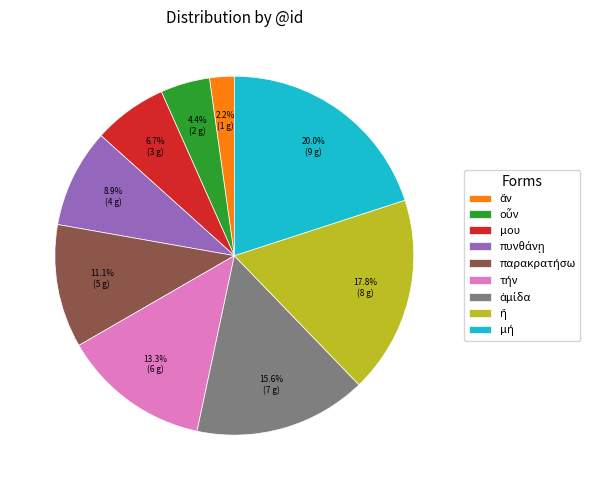

Is there a majority slice in this chart?

No